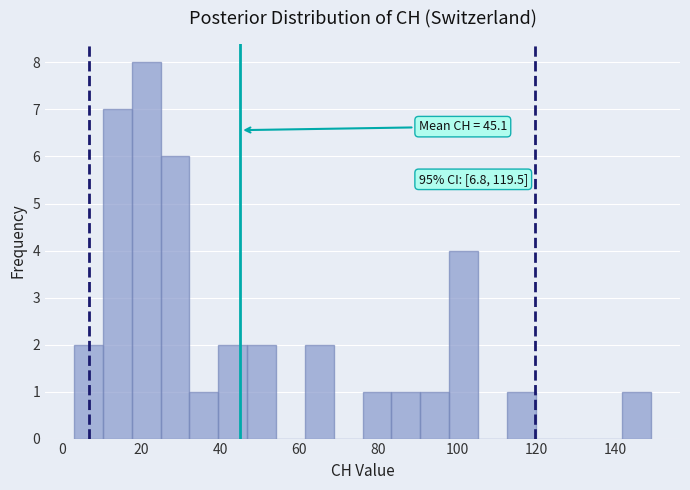

Around what value on the x-axis is the tallest bar? Give the approximate position of its centre, as read against the axis.

22